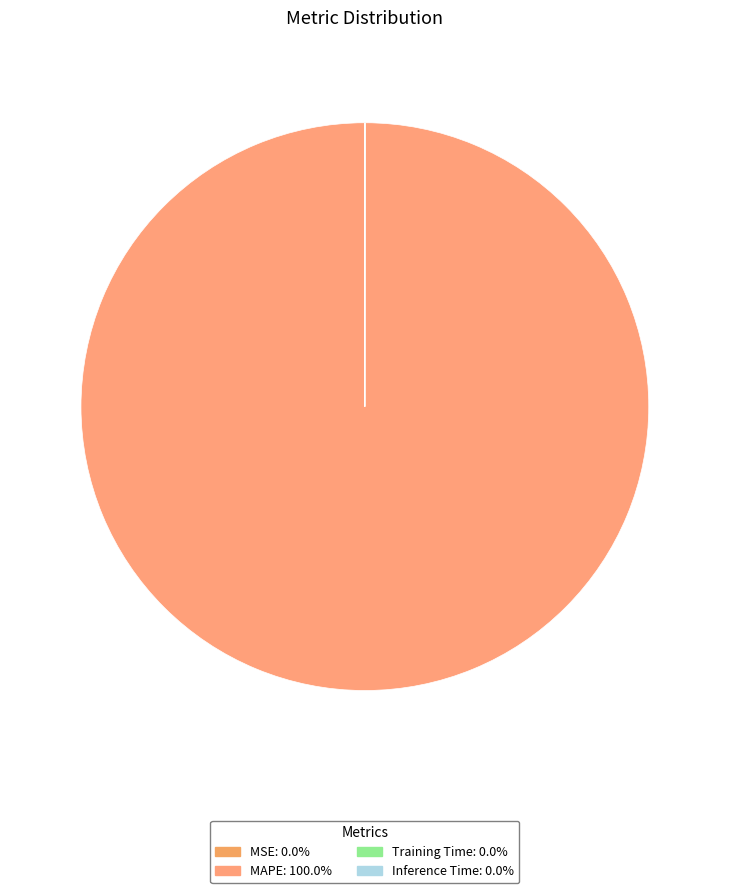

Which has a higher value, MSE or Training Time?

MSE